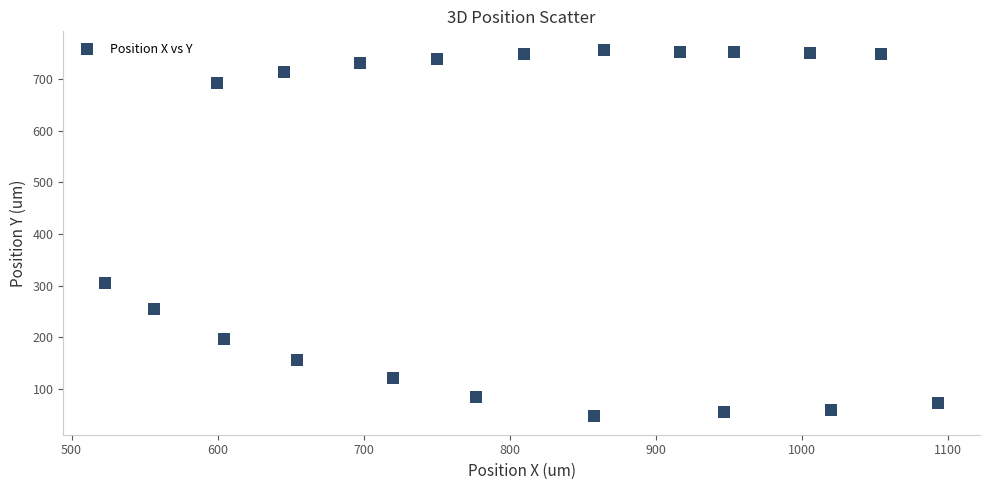

What Y value in the scatter plot is closest to 401?

305.6